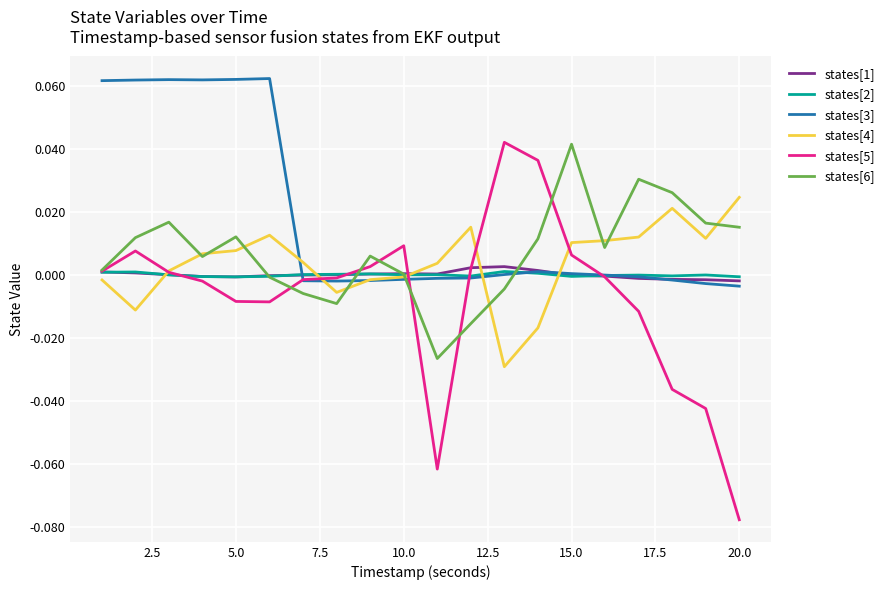

Which series has the widest spread of values?

states[5]